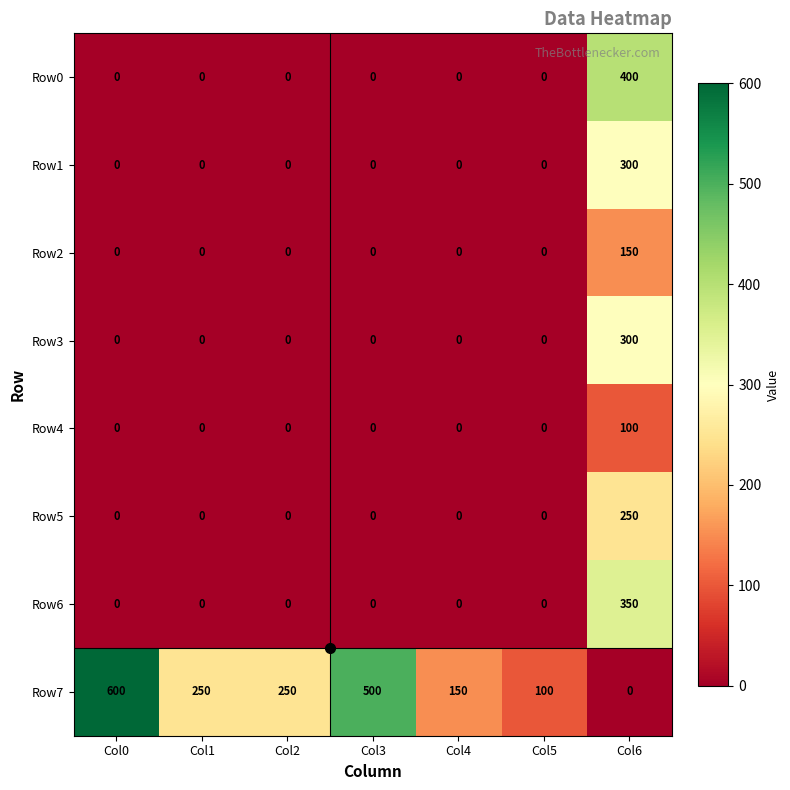

The value of Row0 at Col2 is 259. True or false?

False